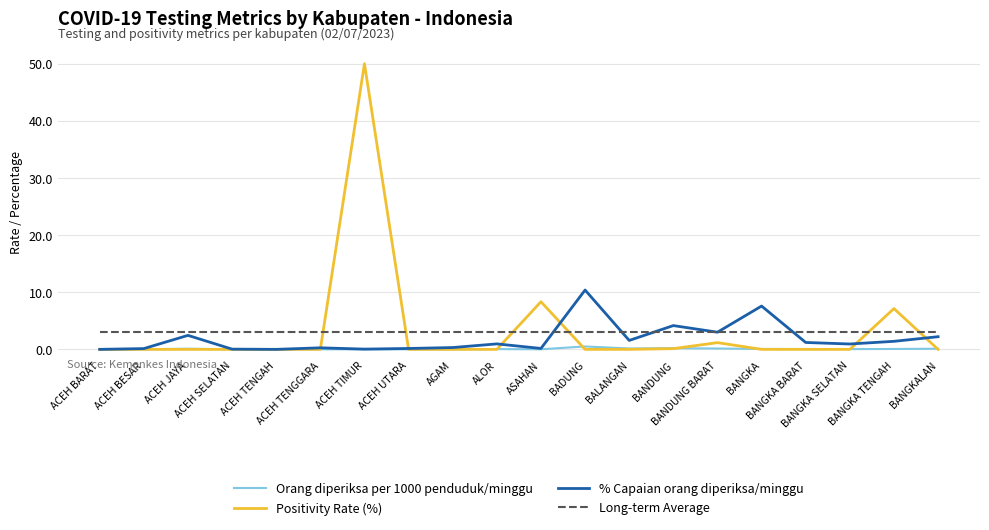

Which series ends up on top after the final intersection of Long-term Average and % Capaian orang diperiksa/minggu?

Long-term Average